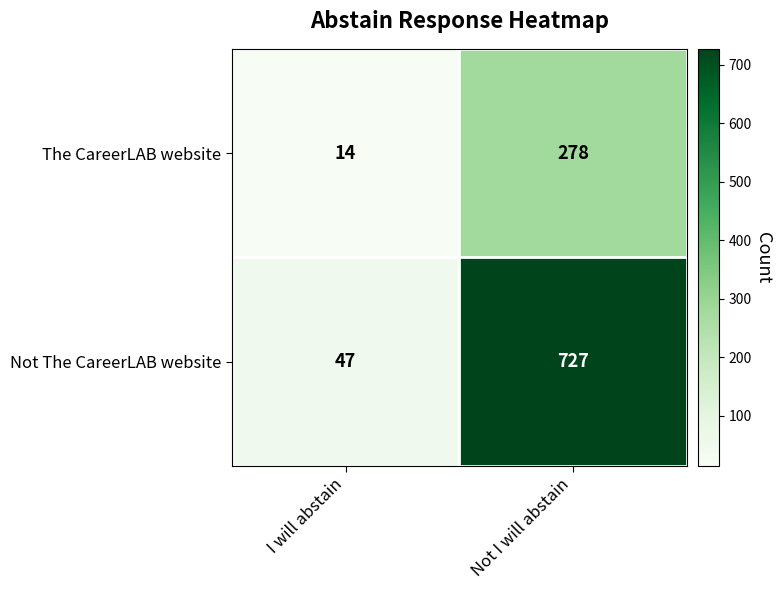

Reading left to right, what are all the values shown in this chart?

The CareerLAB website: 14	278
Not The CareerLAB website: 47	727